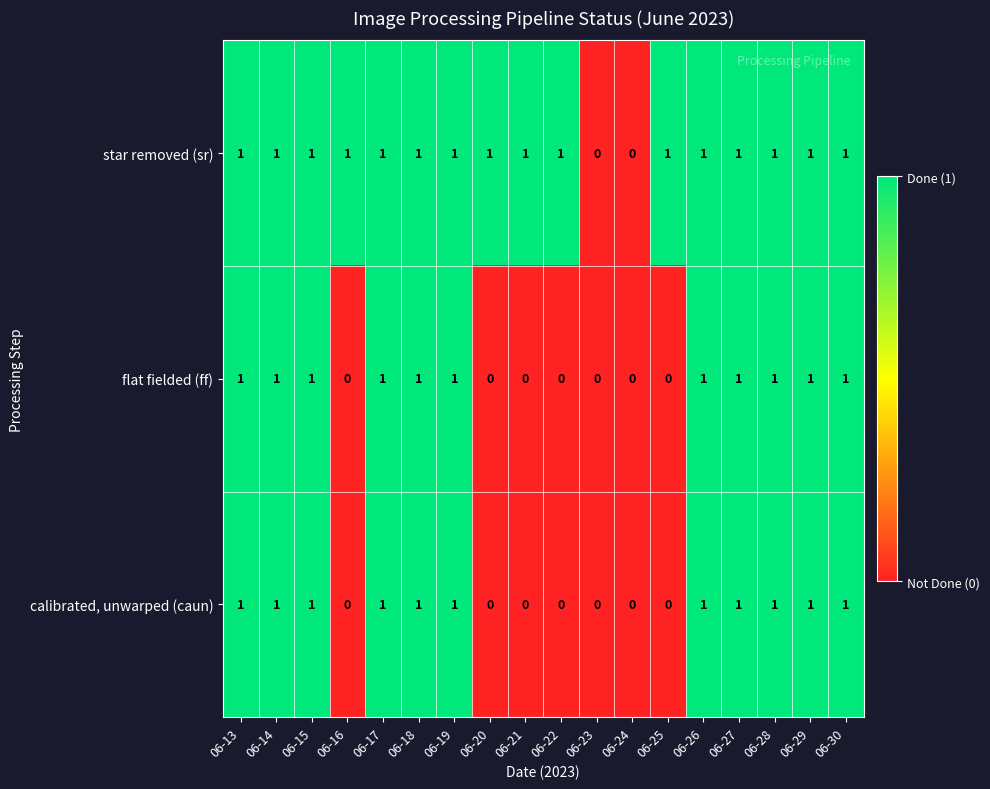

What is the sum of all calibrated, unwarped (caun) values?

11